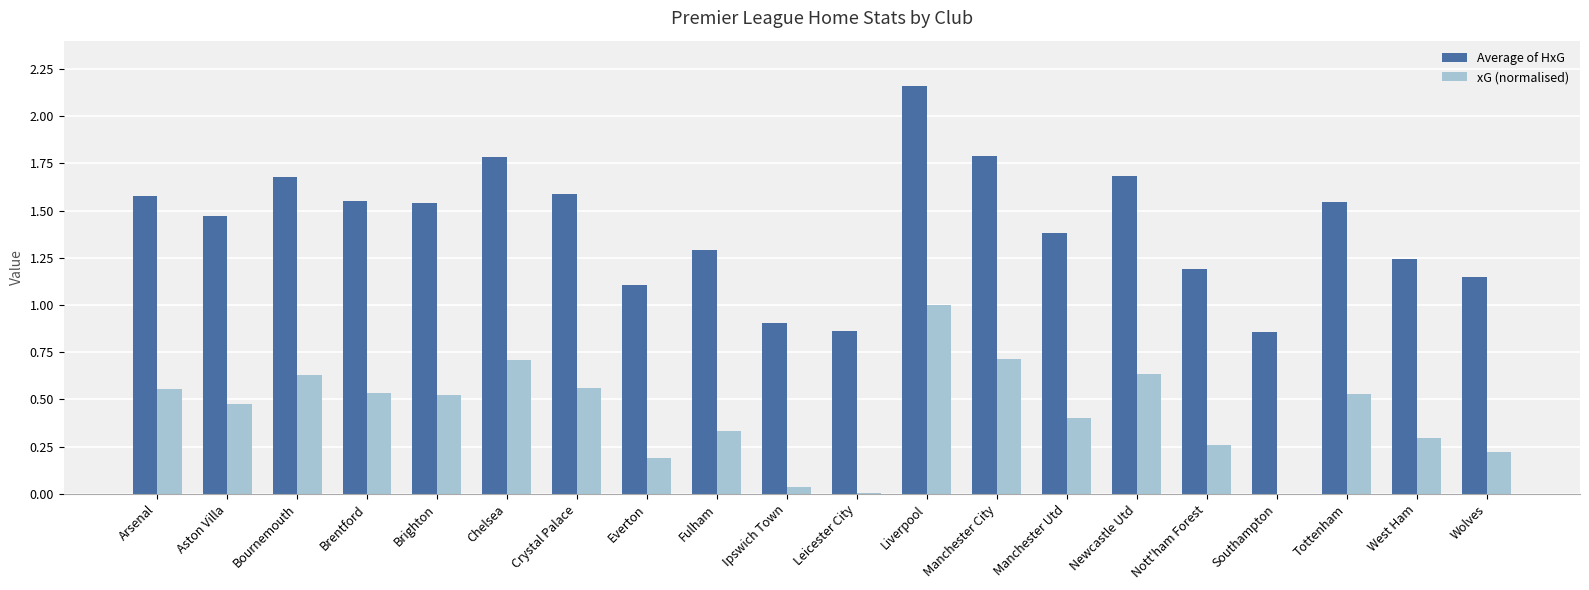

Which series has the largest total across all categories?

Average of HxG